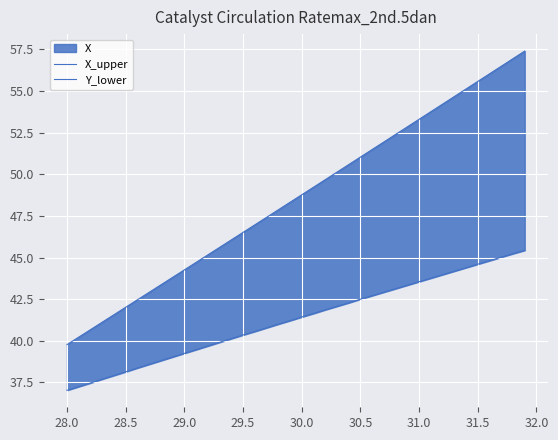

How many data points does each series have?

40